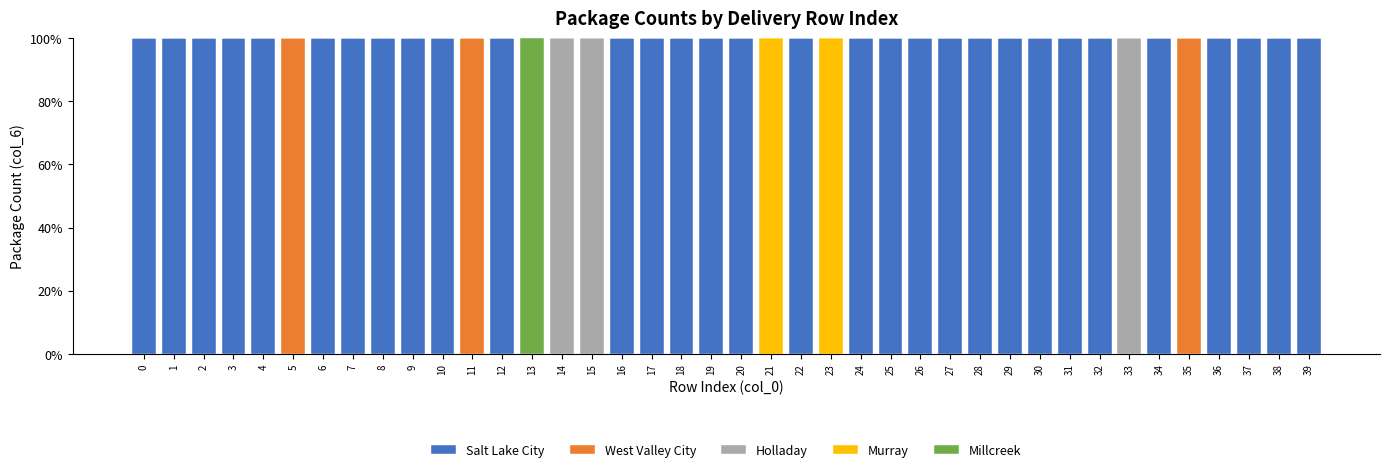

The Salt Lake City series shows 100 at 9. True or false?

True